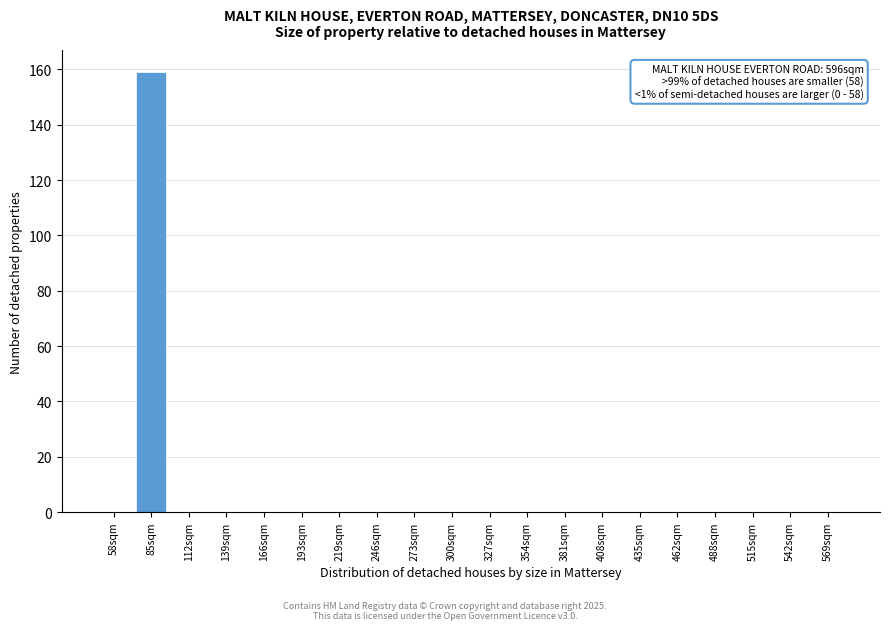

Reading left to right, list all the values displayed in this chart.

58sqm=0	85sqm=159	112sqm=0	139sqm=0	166sqm=0	193sqm=0	219sqm=0	246sqm=0	273sqm=0	300sqm=0	327sqm=0	354sqm=0	381sqm=0	408sqm=0	435sqm=0	462sqm=0	488sqm=0	515sqm=0	542sqm=0	569sqm=0